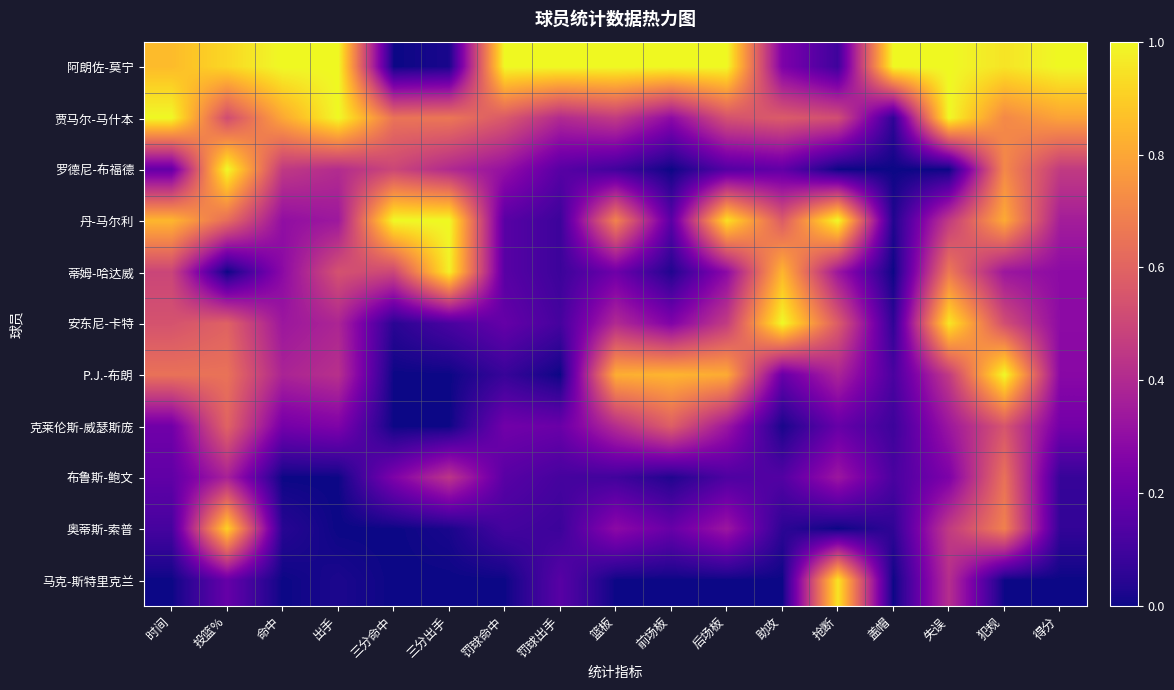

Which series has the widest spread of values?

阿朗佐-莫宁